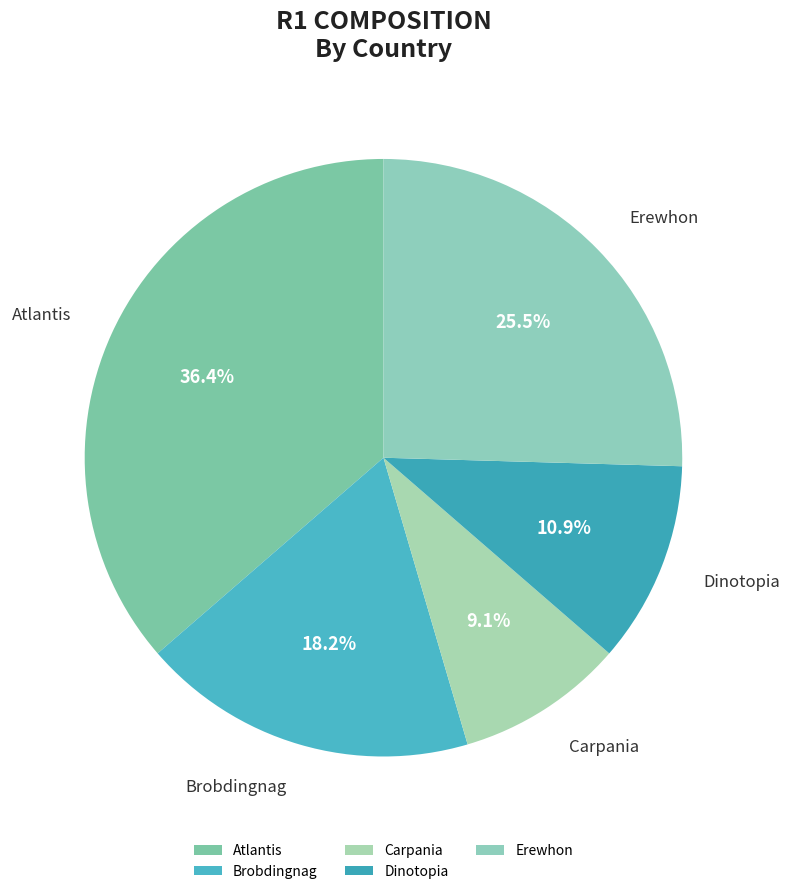

How much of the chart is everything except Erewhon?

74.5%